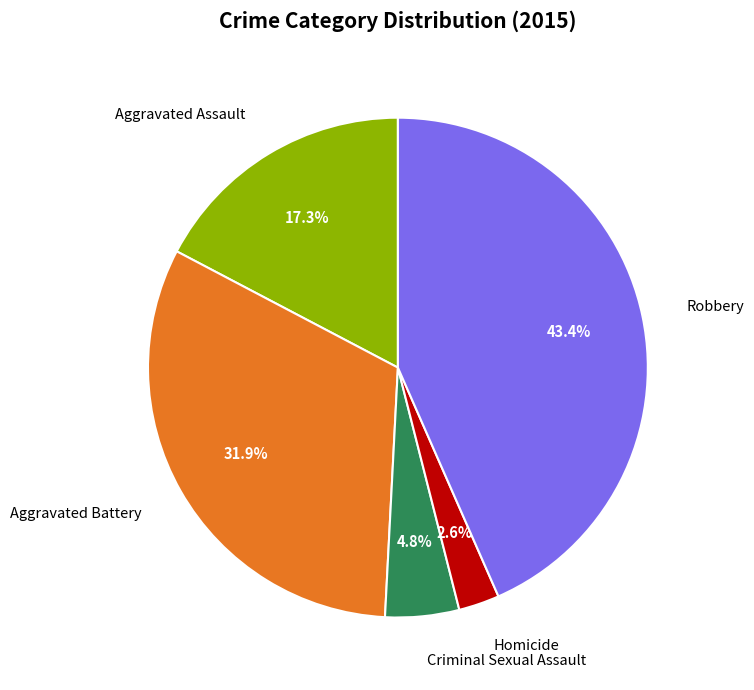

Is there any slice that represents more than half of the pie?

No